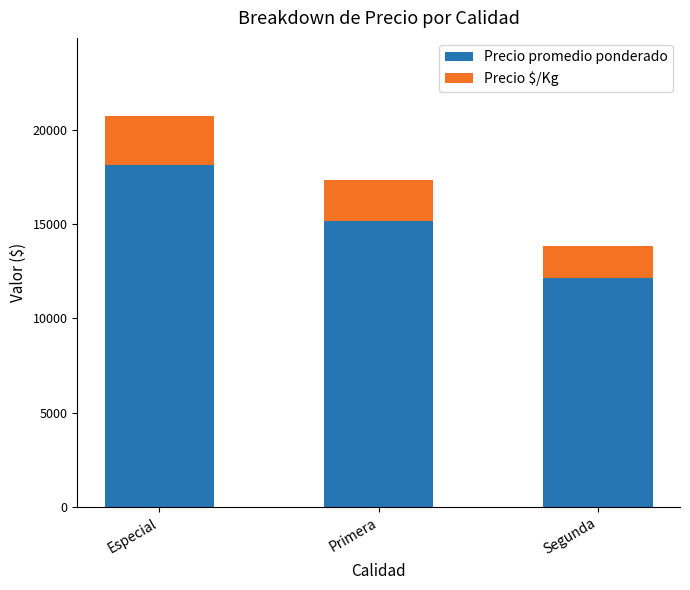

At which label does Precio promedio ponderado reach its minimum?

Segunda